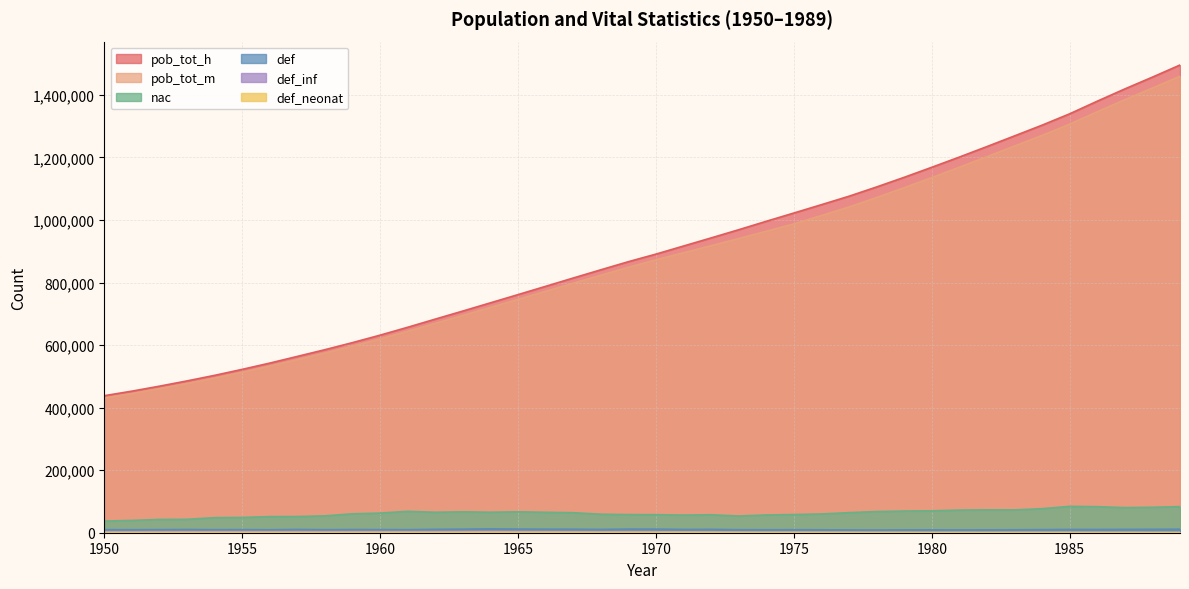

True or false: def_inf and pob_tot_m cross at least once.

False